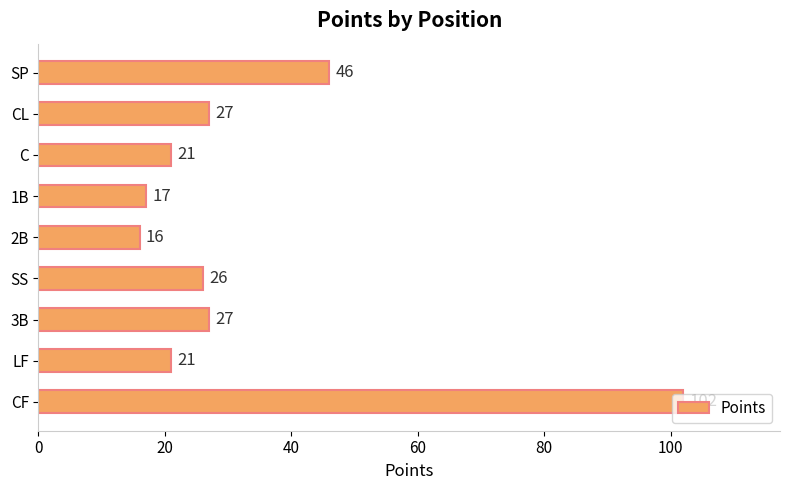

What is the difference between the values at 2B and SP?

30